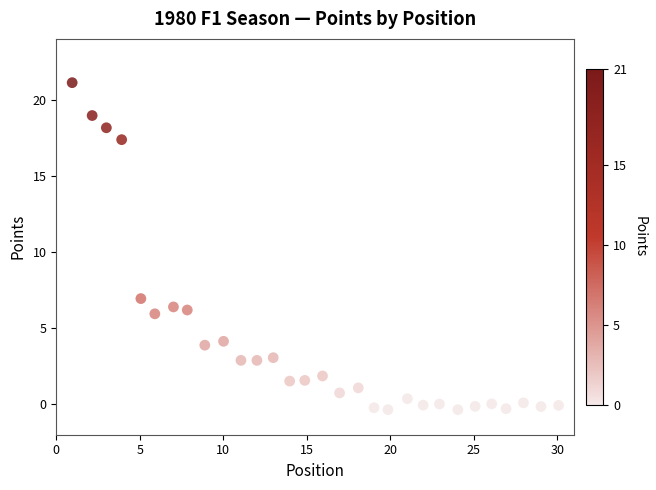

What is the range of Y values (max minus min)?

21.5